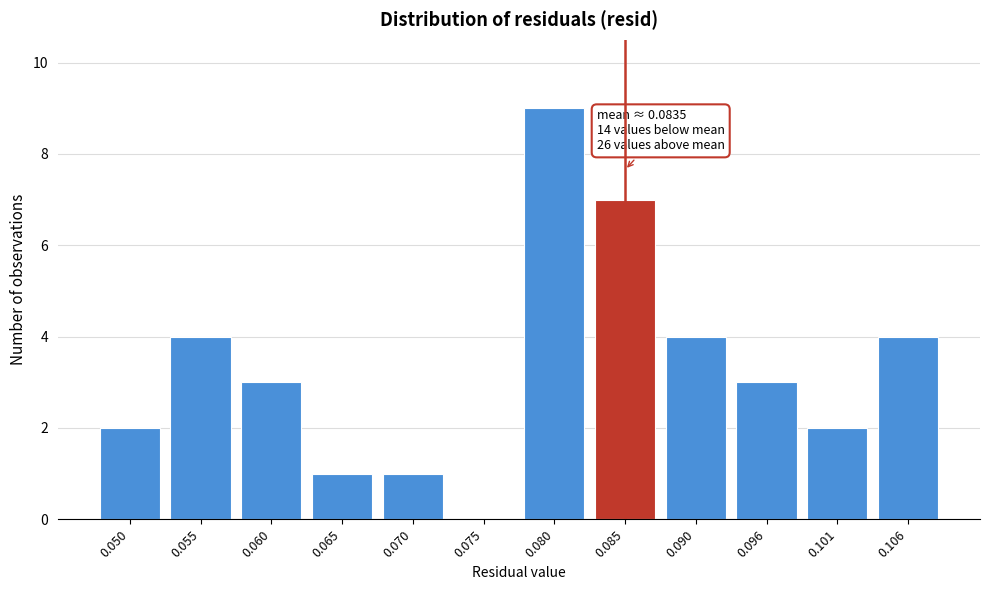

Reading left to right, list all the values displayed in this chart.

0.050=2	0.055=4	0.060=3	0.065=1	0.070=1	0.075=0	0.080=9	0.085=7	0.090=4	0.096=3	0.101=2	0.106=4